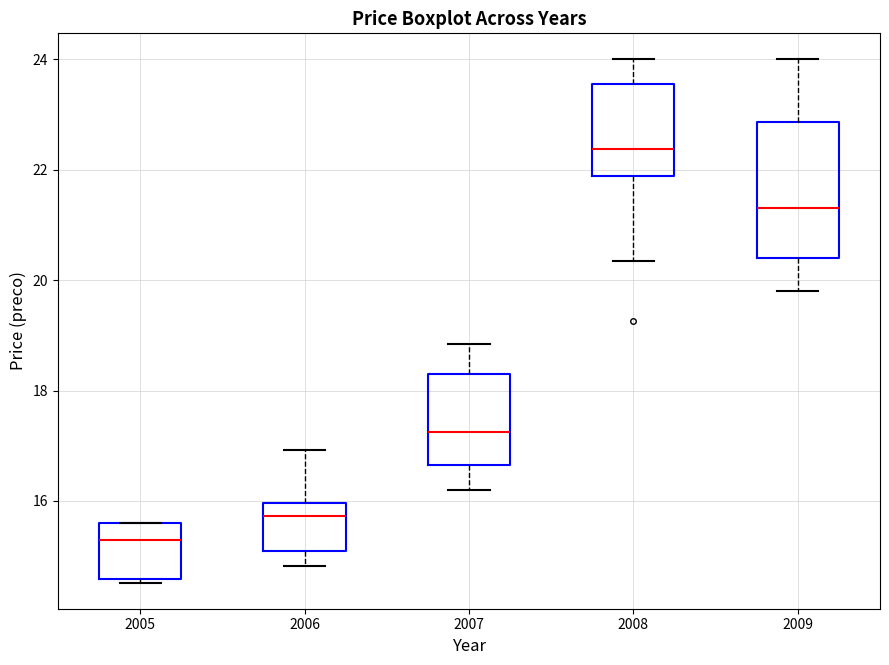

Reading left to right, transcribe this box plot: for each box, give where its median line is, the range the box spans, and where its two whiskers end, as read against the y-axis. The values are not printed on the chart, so give them approximately, as read against the axis.

2005: median 15.4, box 14.6 to 15.6, whiskers 14.6 (just below the box's lower edge) to 15.6
2006: median 15.8, box 15.0 to 16.0, whiskers 14.8 to 17.0
2007: median 17.2, box 16.6 to 18.4, whiskers 16.2 to 18.8
2008: median 22.4, box 21.8 to 23.6, whiskers 20.4 to 24.0
2009: median 21.4, box 20.4 to 22.8, whiskers 19.8 to 24.0